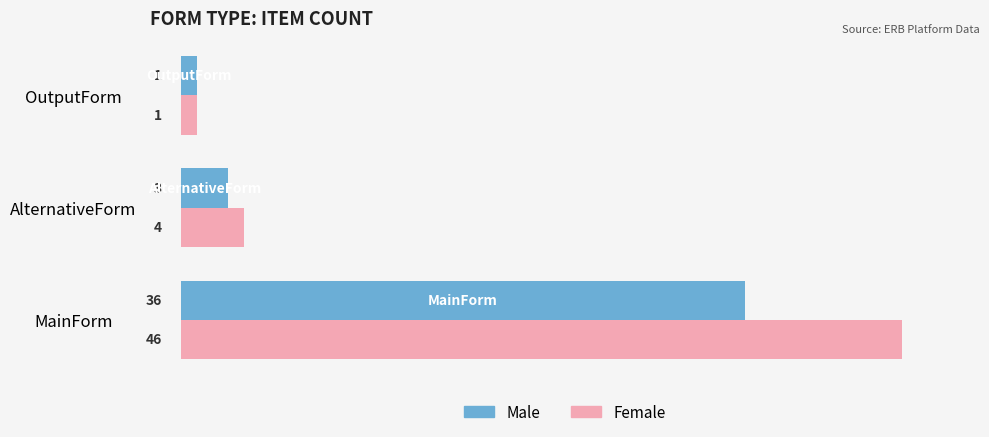

What is the minimum value for Female?

1